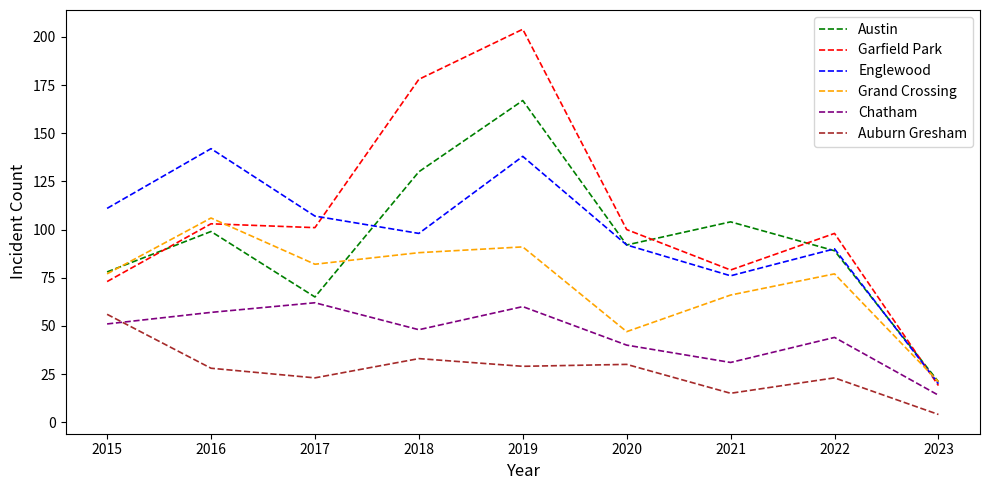

Reading left to right, transcribe all the data shown in this chart.

Austin: 78	99	65	130	167	92	104	89	21
Garfield Park: 73	103	101	178	204	100	79	98	19
Englewood: 111	142	107	98	138	92	76	90	20
Grand Crossing: 77	106	82	88	91	47	66	77	21
Chatham: 51	57	62	48	60	40	31	44	14
Auburn Gresham: 56	28	23	33	29	30	15	23	4